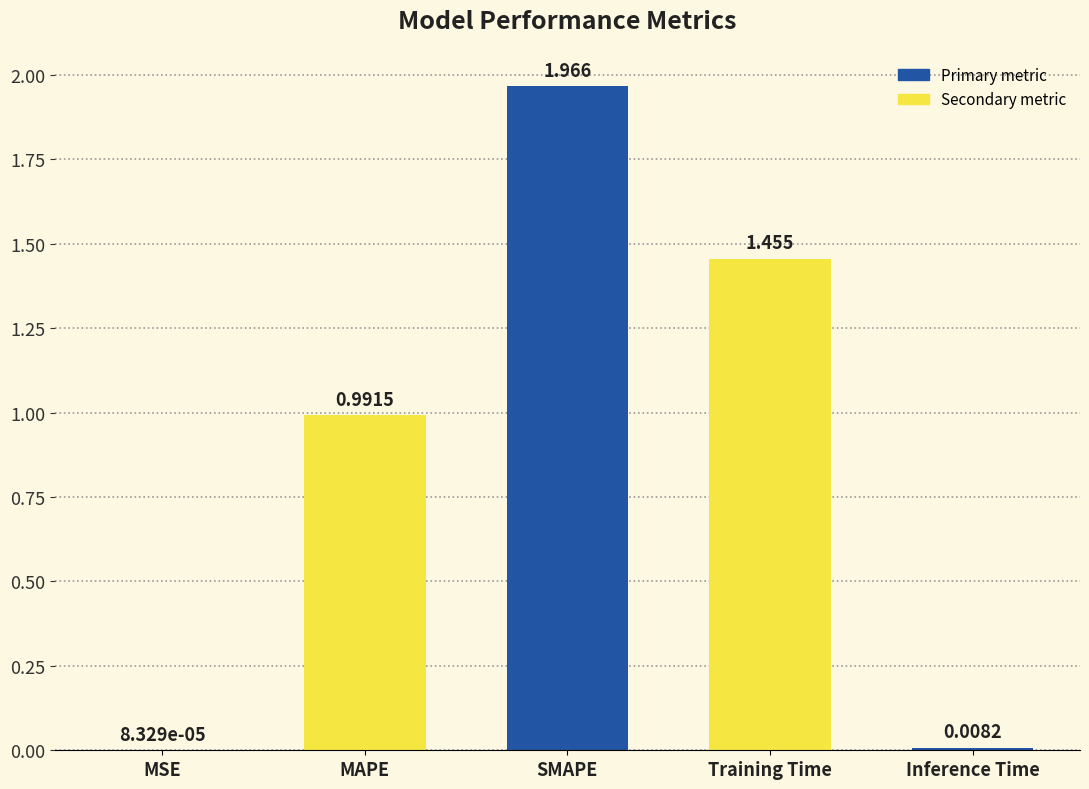

At which category does the chart reach its peak across all series?

SMAPE